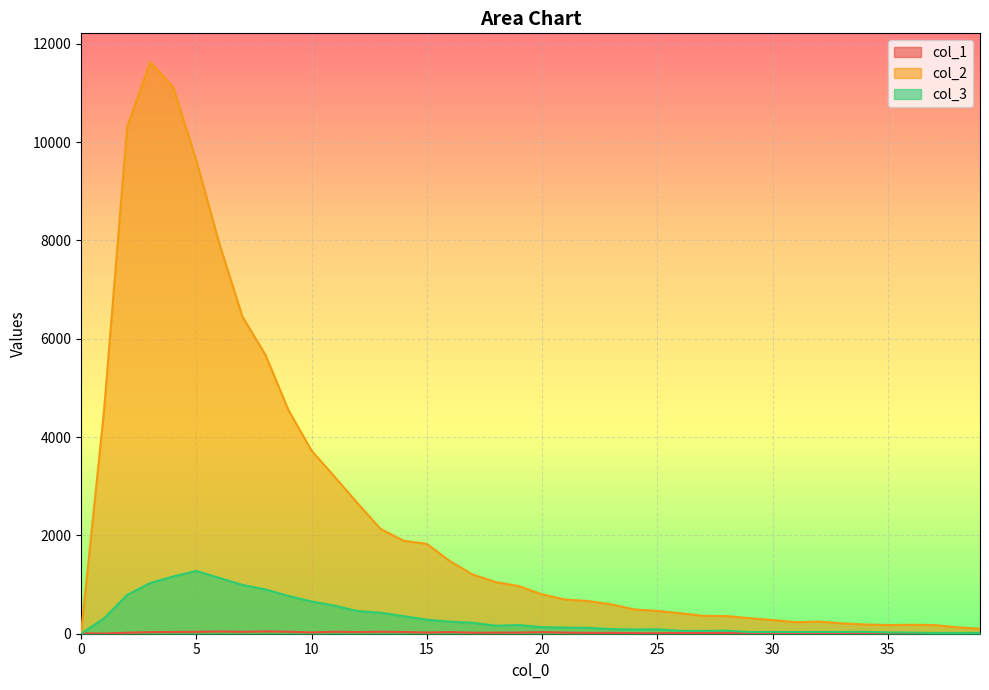

Reading left to right, transcribe all the data shown in this chart.

col_1: 0=9	1=4	2=21	3=32	4=36	5=38	6=47	7=39	8=48	9=41	10=26	11=40	12=34	13=40	14=35	15=24	16=33	17=21	18=22	19=23	20=32	21=22	22=17	23=17	24=12	25=10	26=15	27=13	28=17	29=13	30=8	31=5	32=8	33=7	34=6	35=13	36=13	37=9	38=7	39=5
col_2: 0=0	1=4554	2=10303	3=11631	4=11118	5=9627	6=7937	7=6452	8=5673	9=4547	10=3725	11=3194	12=2653	13=2129	14=1891	15=1828	16=1478	17=1202	18=1050	19=968	20=801	21=696	22=665	23=598	24=494	25=463	26=417	27=364	28=360	29=316	30=279	31=235	32=247	33=212	34=188	35=177	36=182	37=177	38=131	39=101
col_3: 0=0	1=312	2=789	3=1031	4=1165	5=1277	6=1135	7=993	8=901	9=768	10=656	11=571	12=460	13=427	14=357	15=285	16=245	17=222	18=163	19=176	20=133	21=125	22=120	23=94	24=87	25=90	26=58	27=57	28=62	29=35	30=36	31=35	32=36	33=36	34=39	35=26	36=23	37=15	38=16	39=17